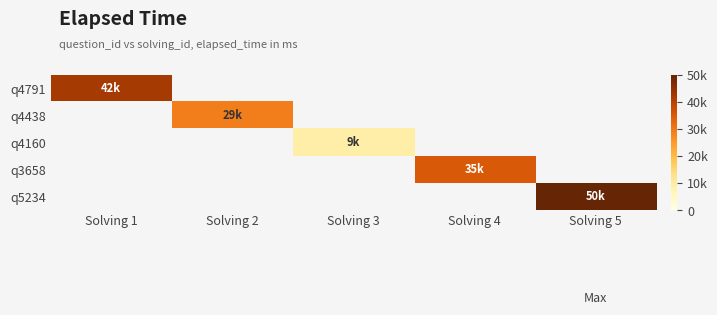

Which label corresponds to the largest value in the chart?

Solving 5